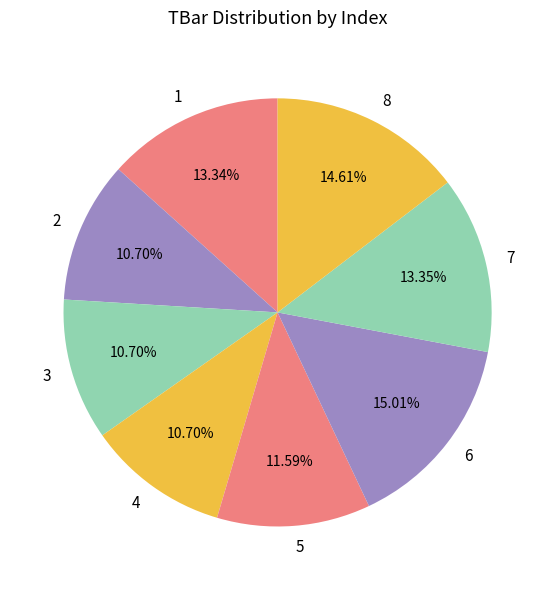

Is the sum of 2 and 8 greater than half?

No